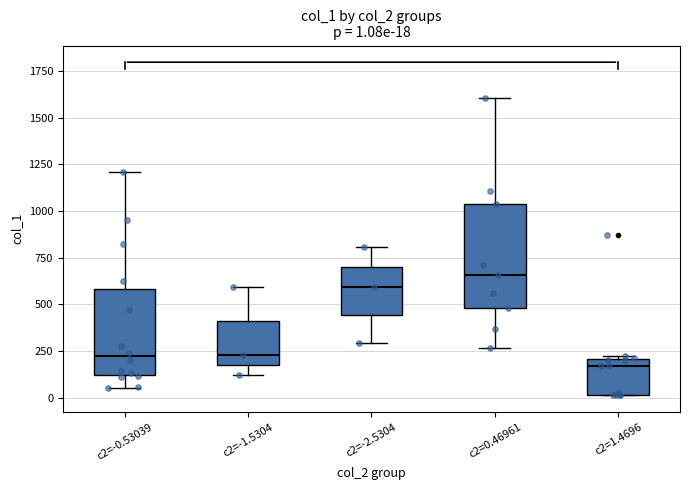

Which box's median line is the lowest?

c2=1.4696